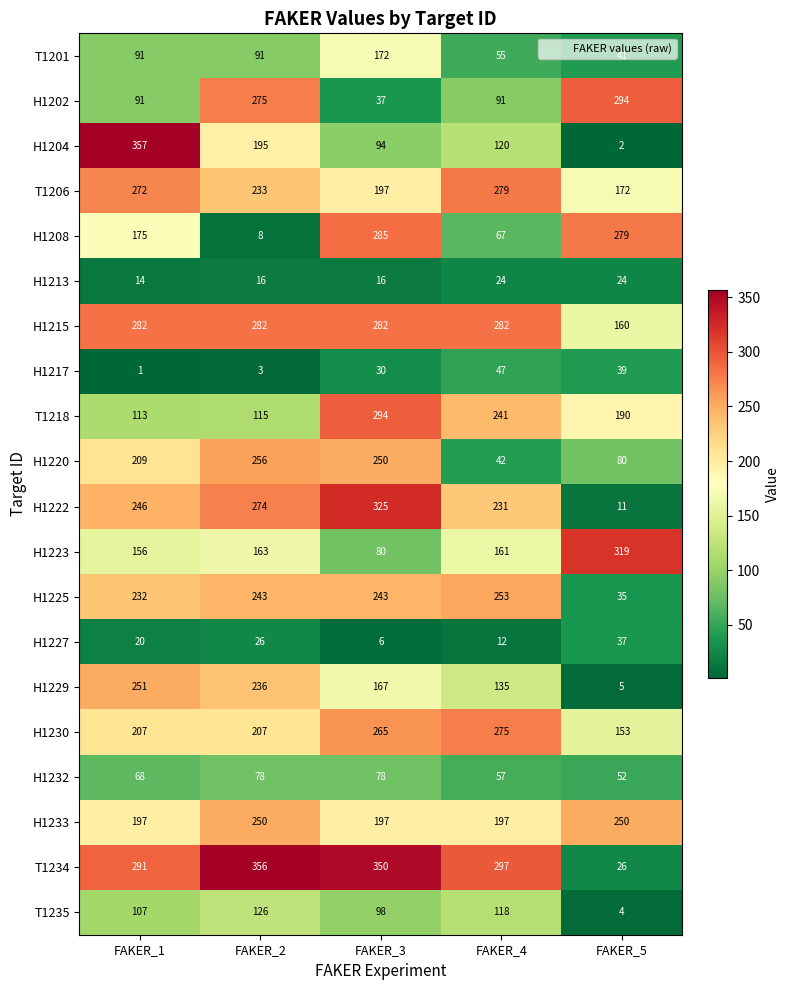

What is the difference between the second highest and second lowest values in the H1204 series?

101